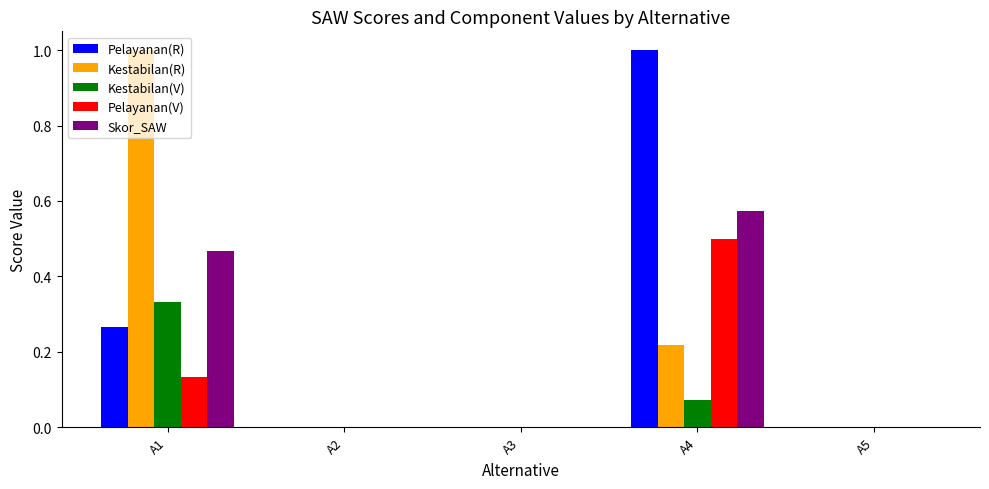

Count the Kestabilan(R) values in the range 0 to 1.

5